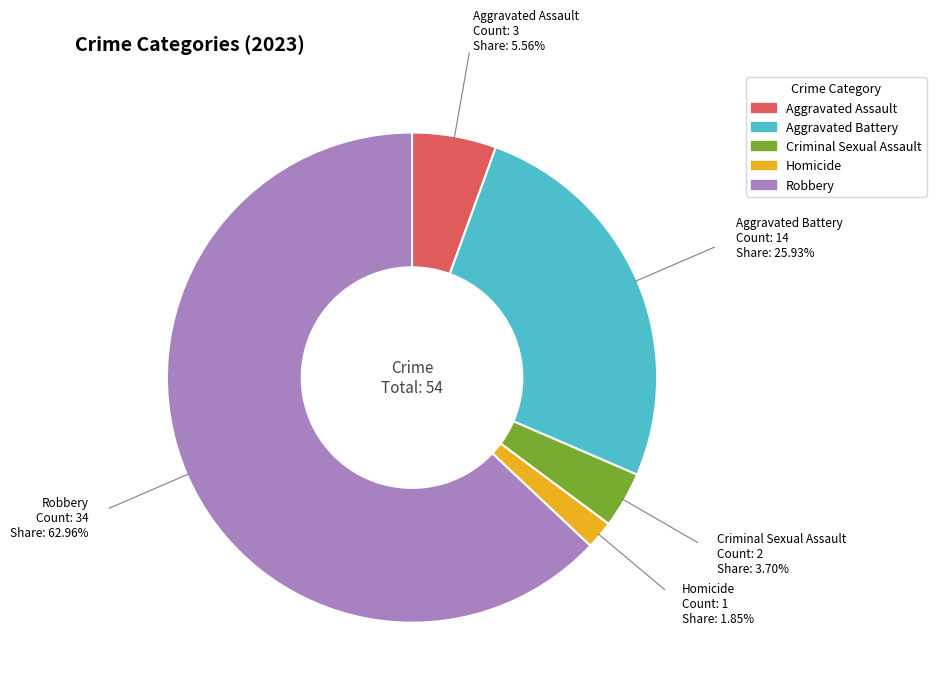

Rank the categories by value from highest to lowest.

Robbery, Aggravated Battery, Aggravated Assault, Criminal Sexual Assault, Homicide